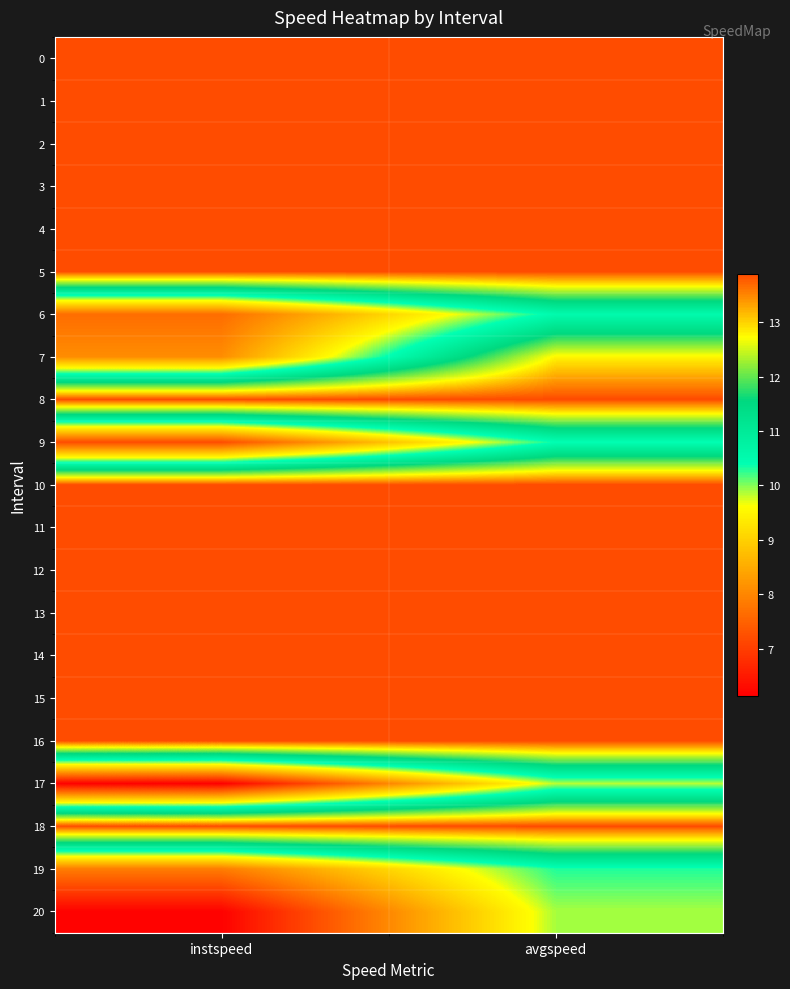

What is the minimum value shown in the chart?

6.1